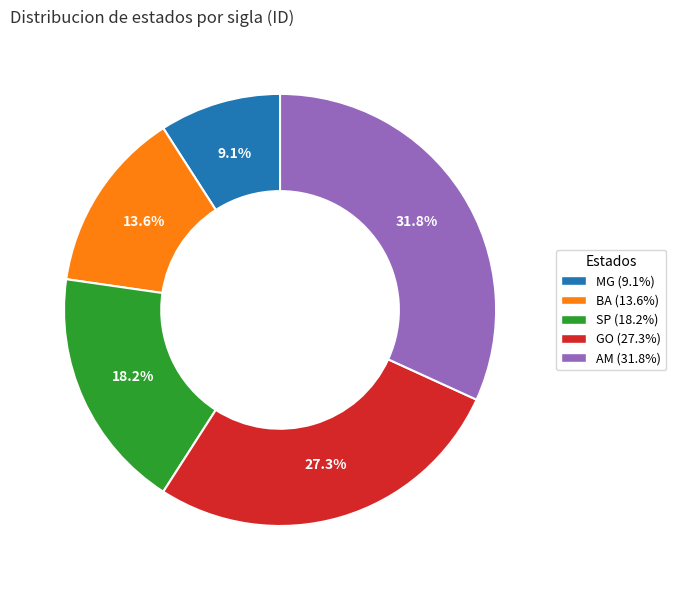

Rank the categories by value from highest to lowest.

AM, GO, SP, BA, MG